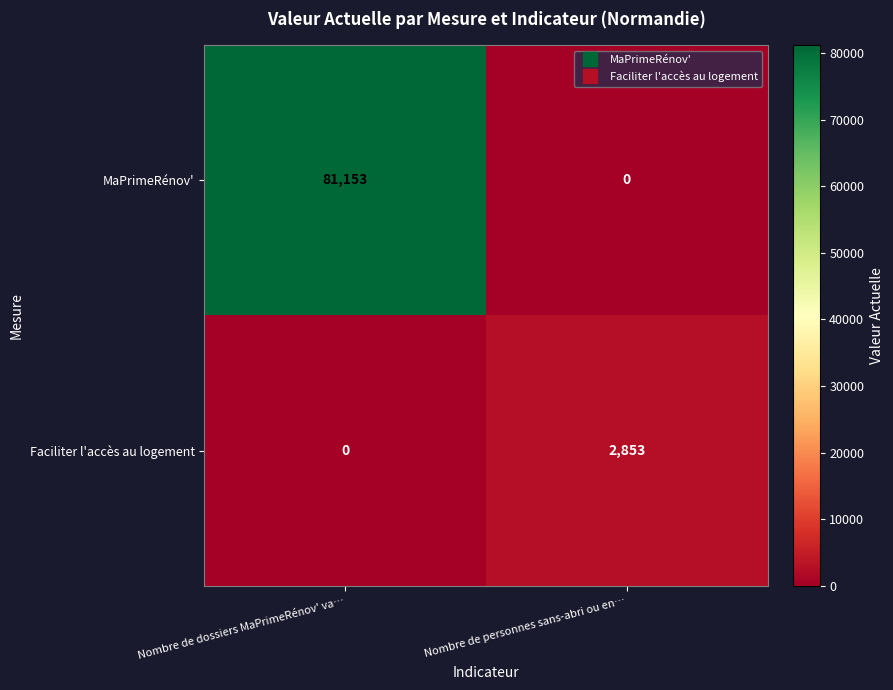

Between Nombre de dossiers MaPrimeRénov' va… and Nombre de personnes sans-abri ou en…, which series saw the biggest shift?

MaPrimeRénov'